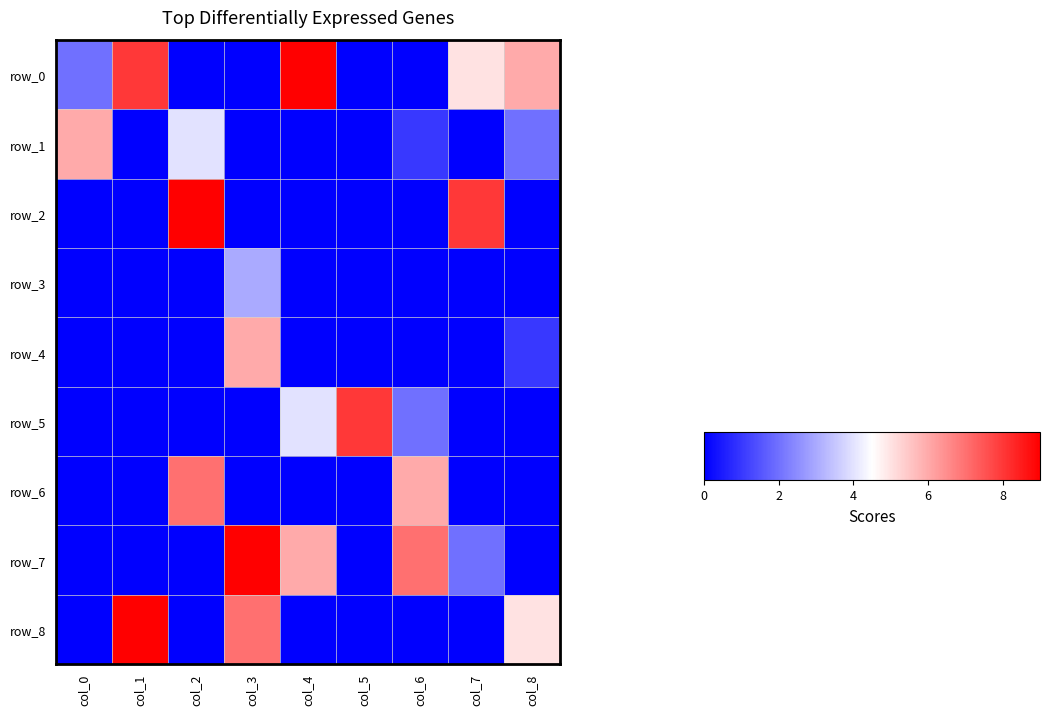

Which category has the lowest value in the row_4 series?

col_0